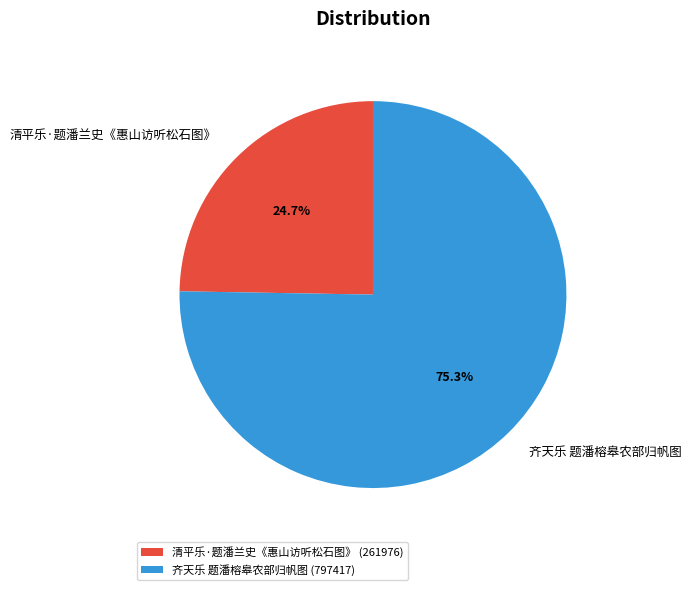

Is there a majority slice in this chart?

Yes